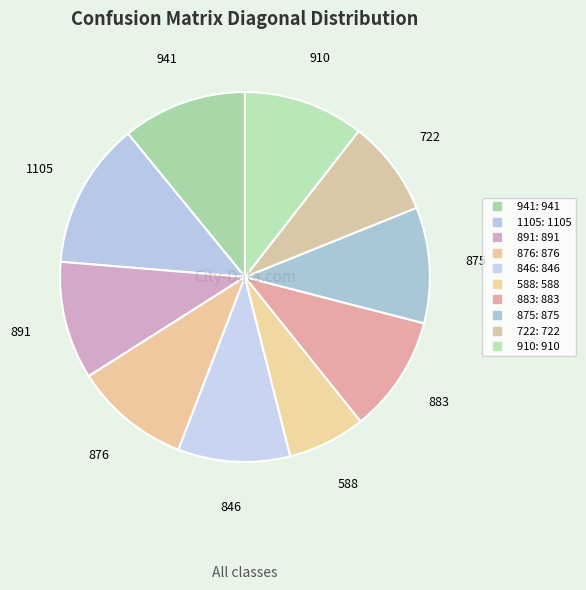

Does 941 represent more than half of the total?

No